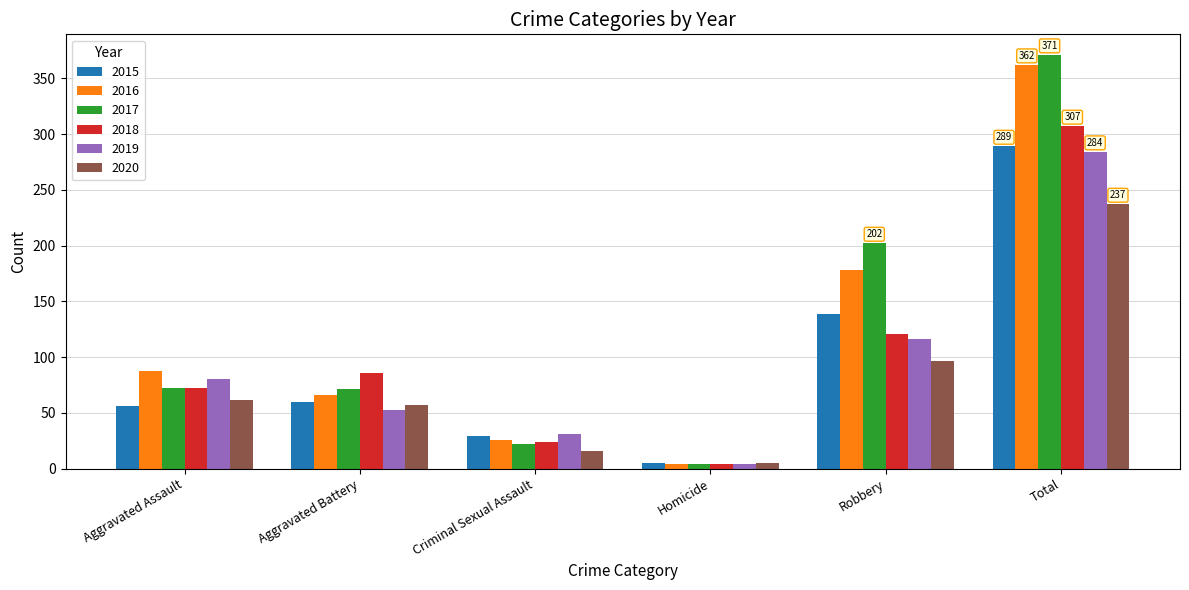

What position from the left is Aggravated Battery?

2